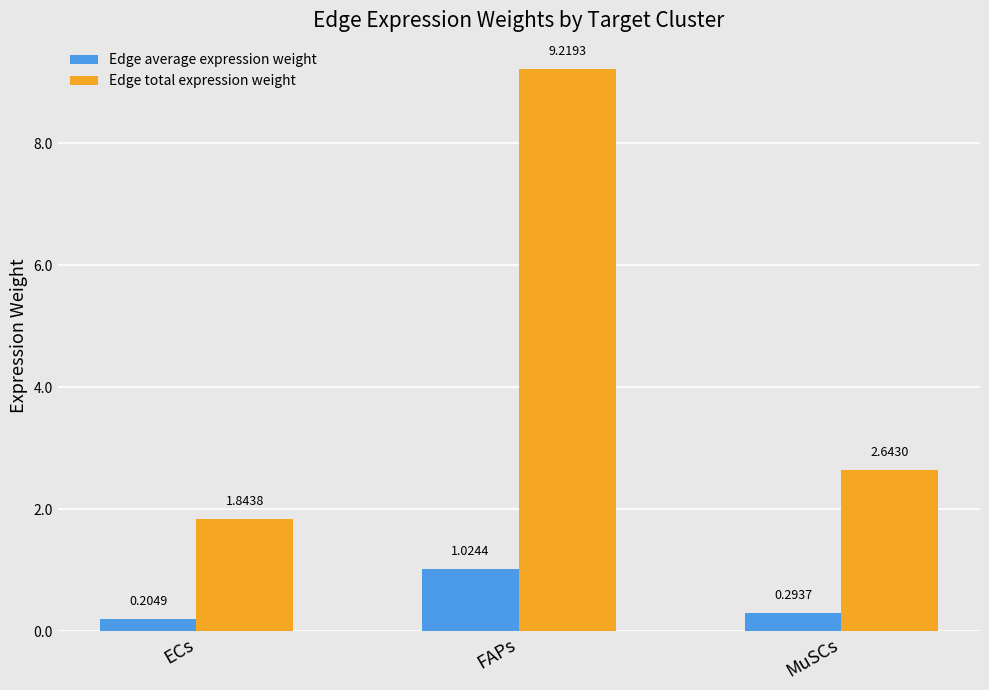

Which series has the widest spread of values?

Edge total expression weight